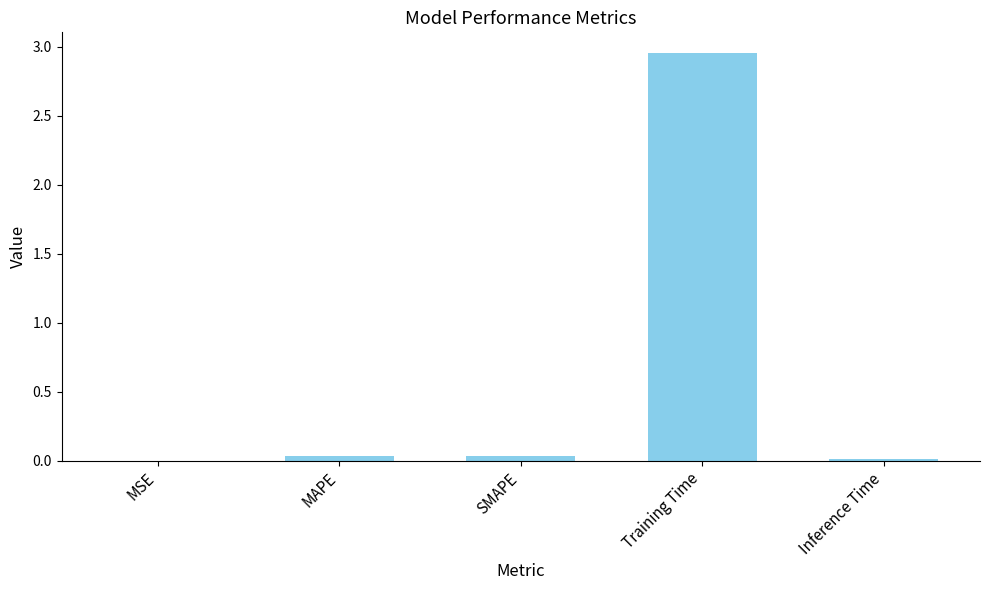

The value at MSE is 0.0. True or false?

True